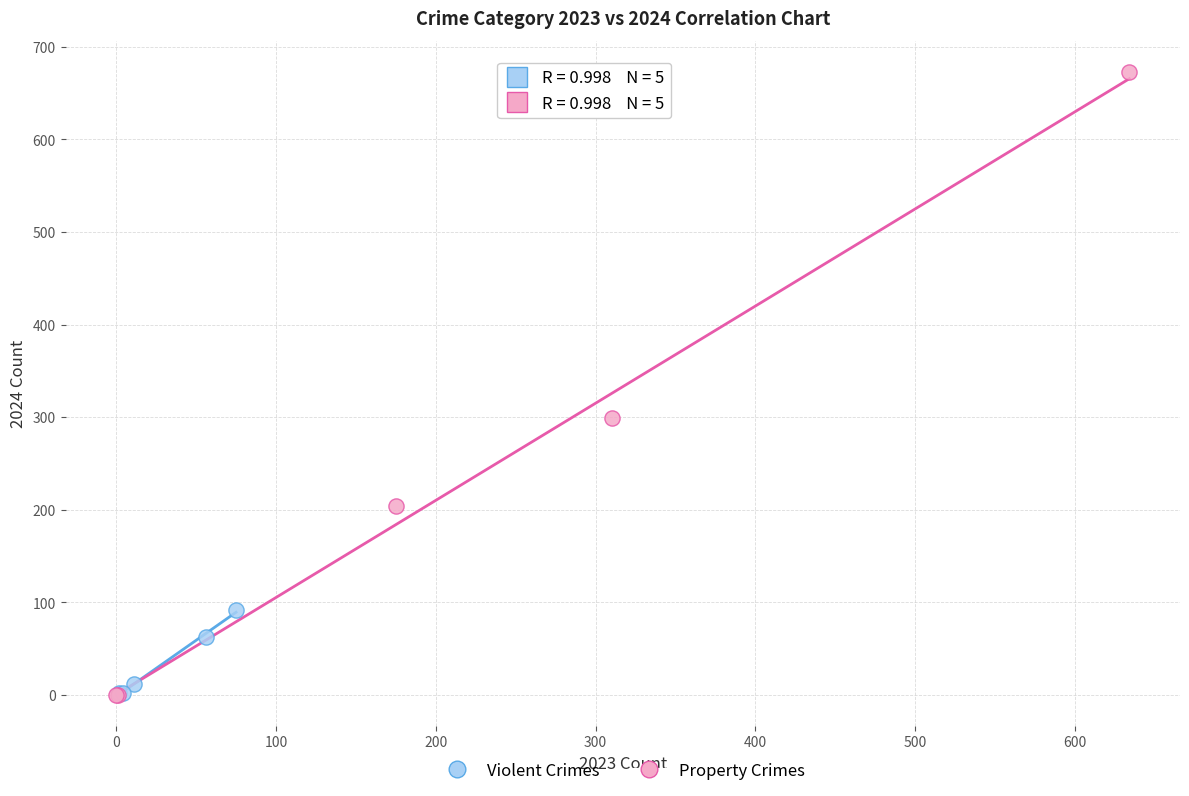

Which series contains the highest Y value?

Property Crimes